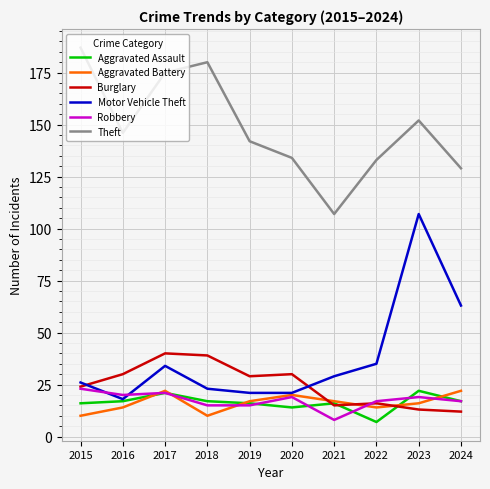

True or false: Motor Vehicle Theft and Theft cross at least once.

False